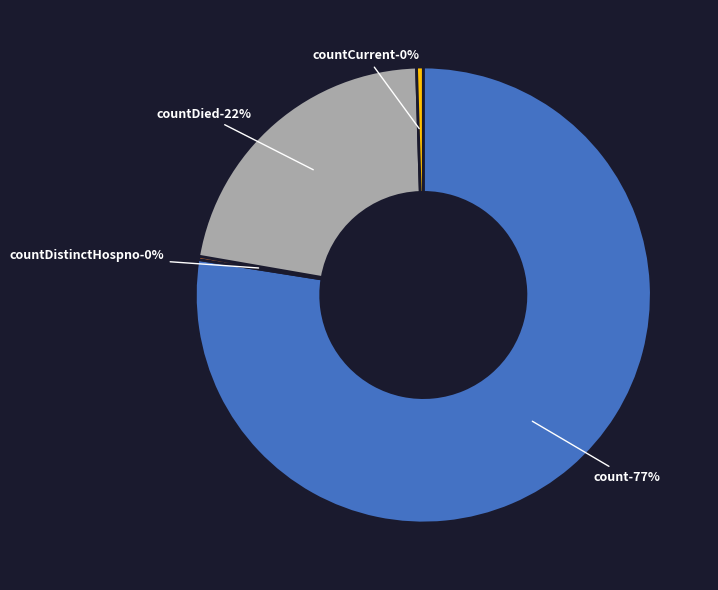

Is there any slice that represents more than half of the pie?

Yes